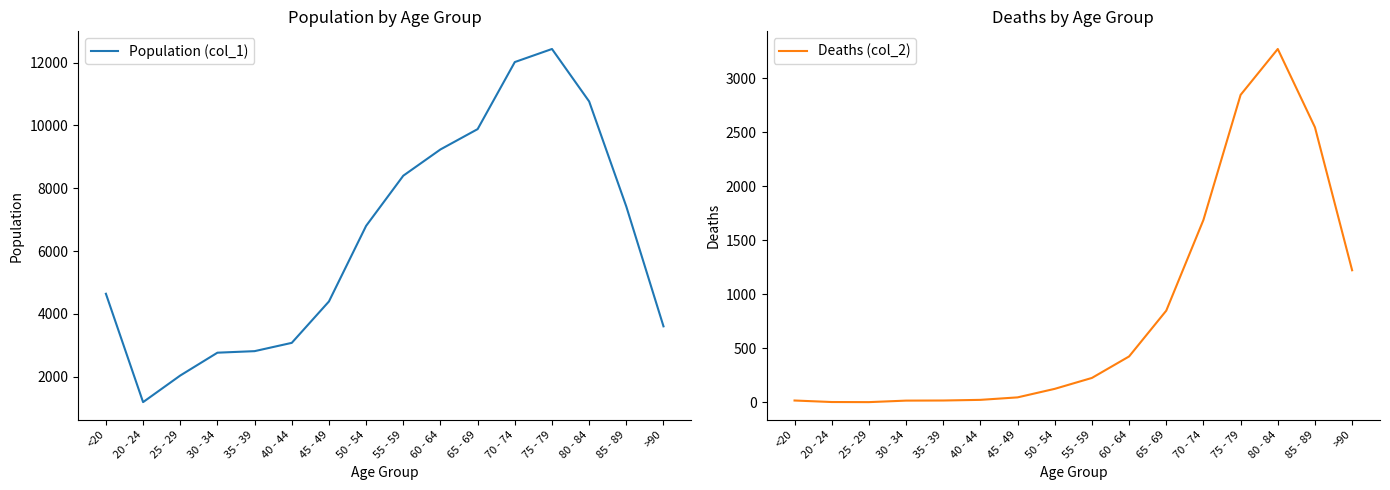

At which label is Deaths (col_2) closest to 1638?

70 - 74